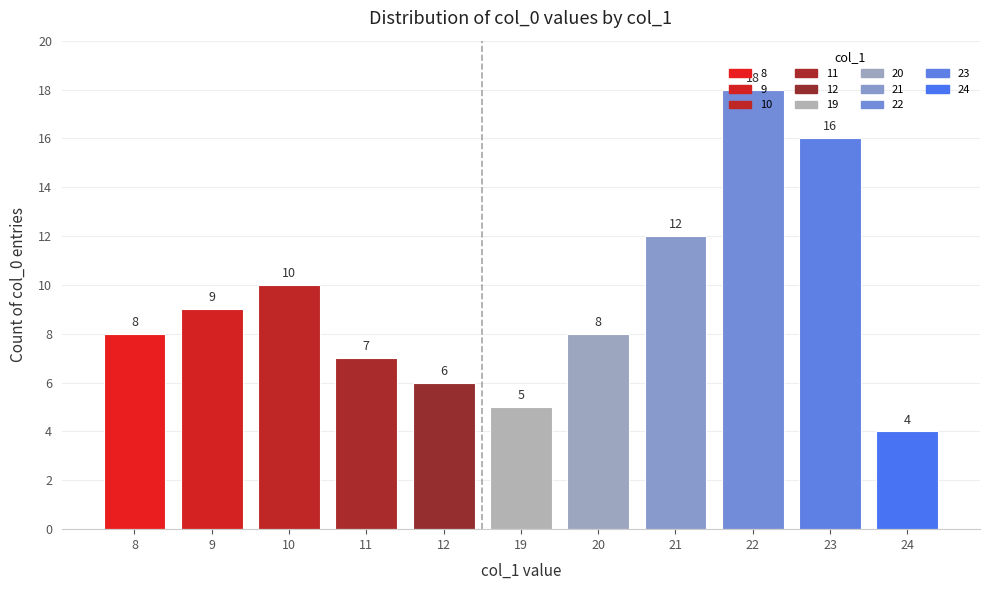

How many bars are there in total?

11